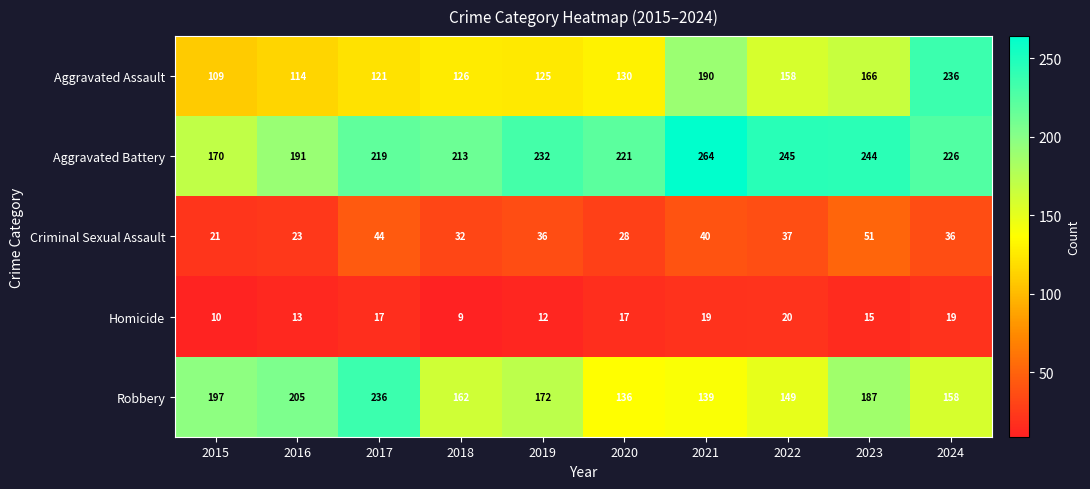

The Aggravated Battery series shows 219 at 2017. True or false?

True